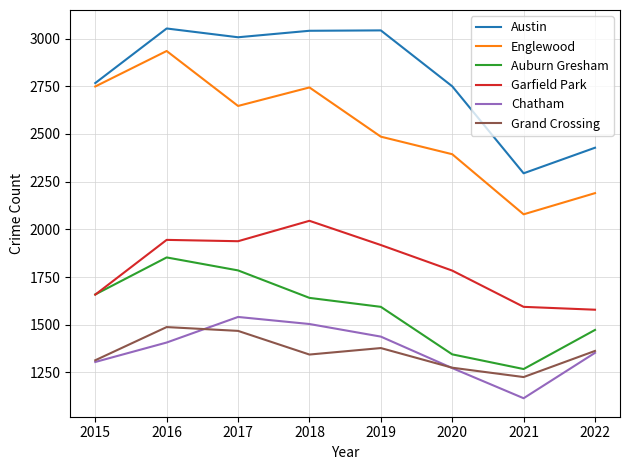

List the series in order of their peak value, highest first.

Austin, Englewood, Garfield Park, Auburn Gresham, Chatham, Grand Crossing